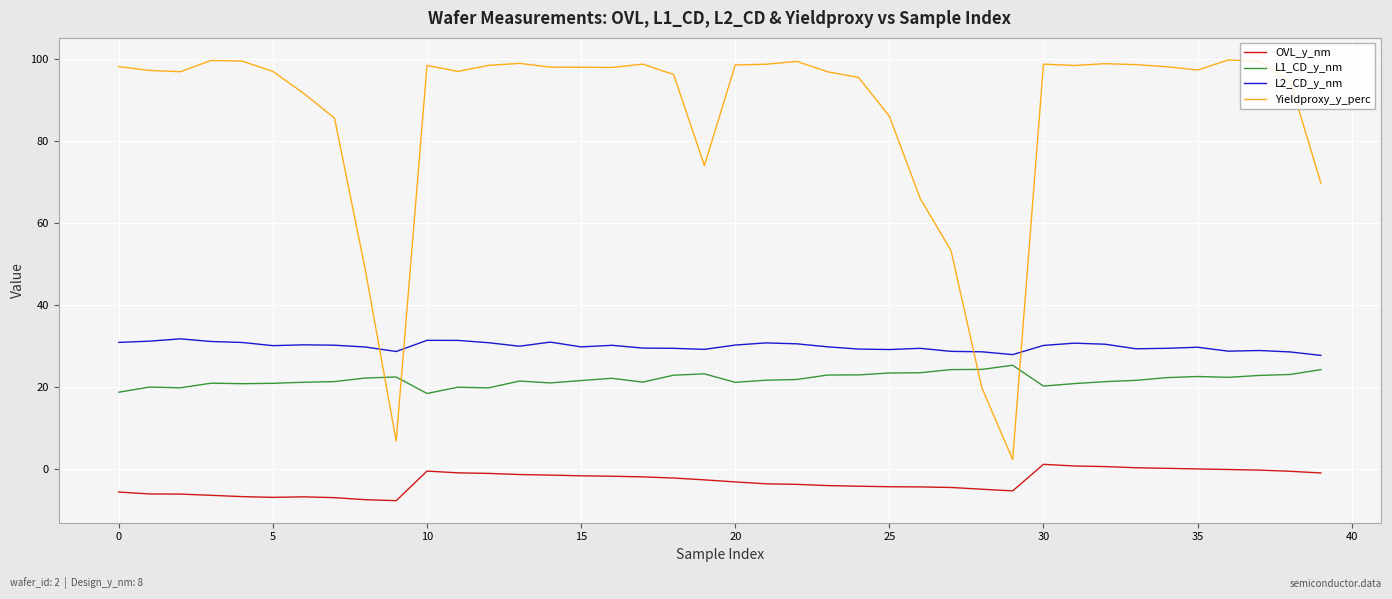

Which series has the largest range (max minus min)?

Yieldproxy_y_perc